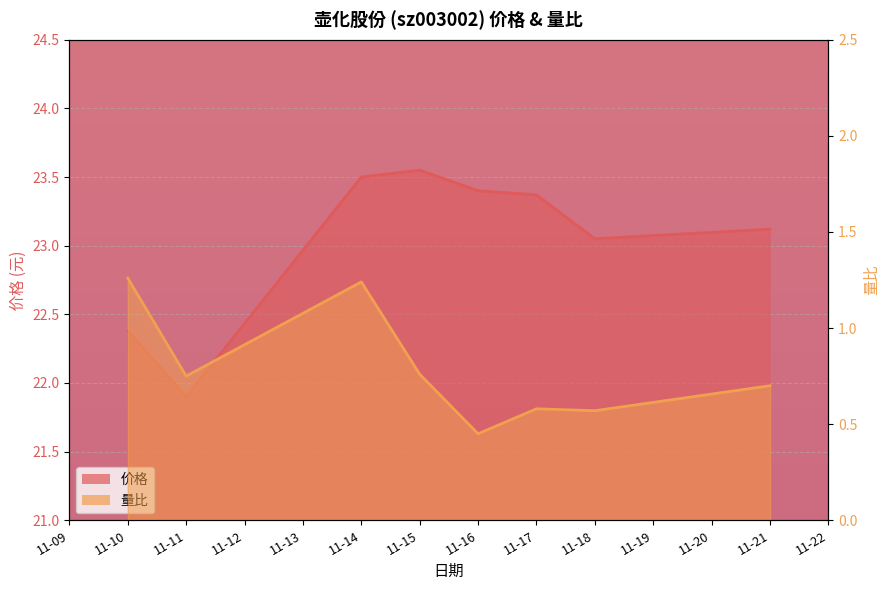

Reading left to right, transcribe all the data shown in this chart.

价格: 22.4	21.9	23.5	23.6	23.4	23.4	23.1	23.1
量比: 1.3	0.8	1.2	0.8	0.5	0.6	0.6	0.7